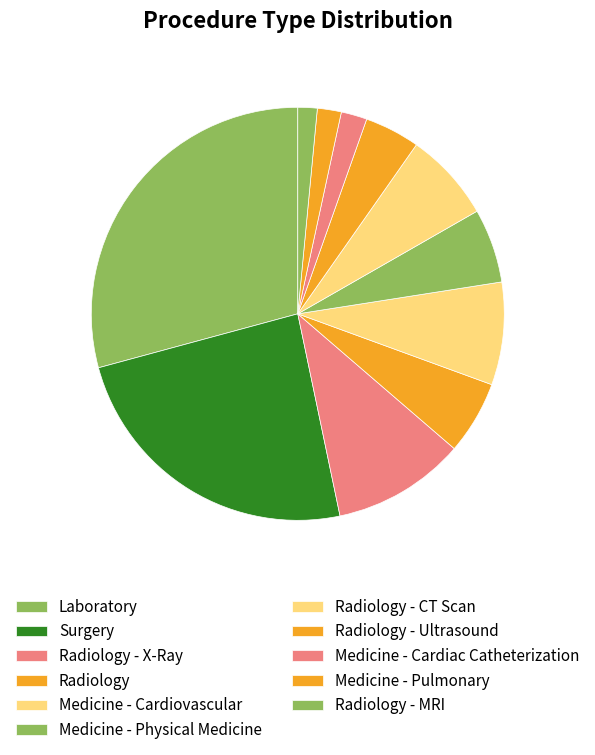

What is the change in value from Surgery to Radiology - CT Scan?

-565